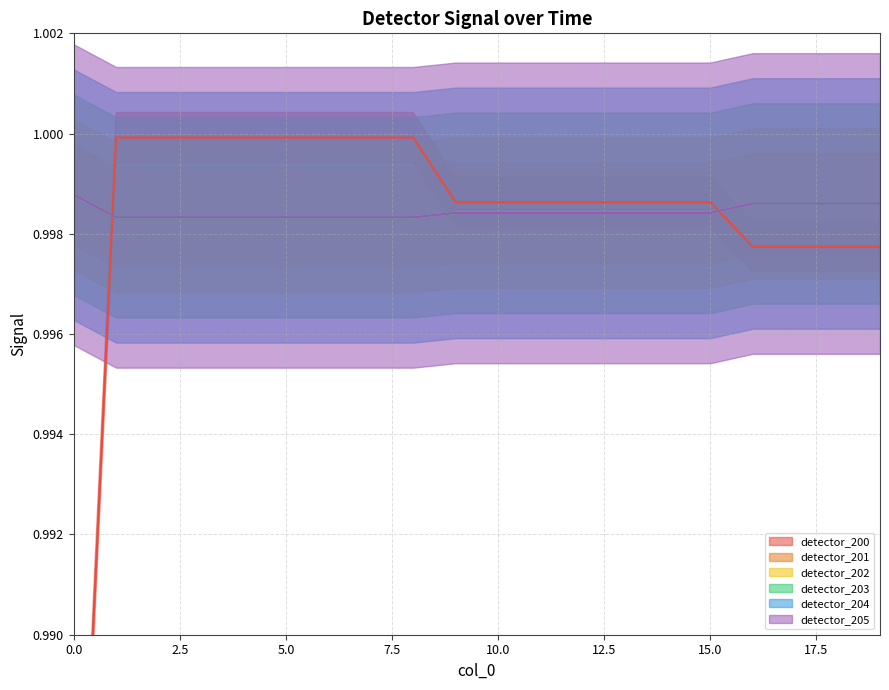

What is the value of the detector_204 point at the 6th from the left?

1.0